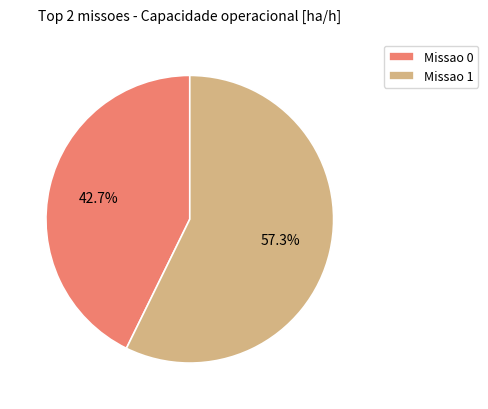

What is the largest slice in the pie chart?

Missao 1